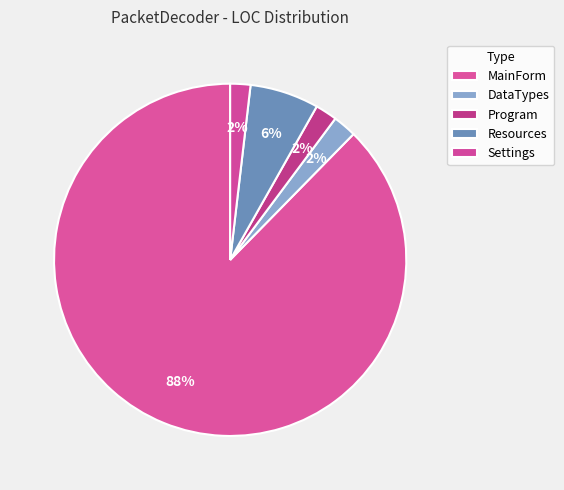

What is the ratio of the value at MainForm to the value at Resources?

13.9